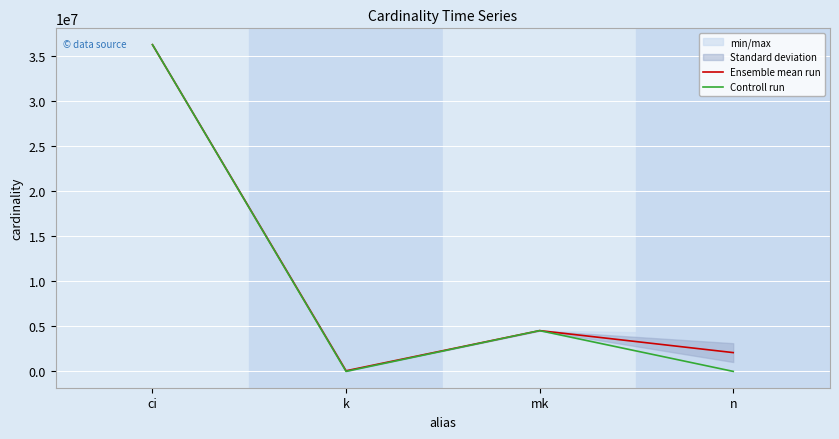

At how many categories does at least one series exceed 18627795?

1